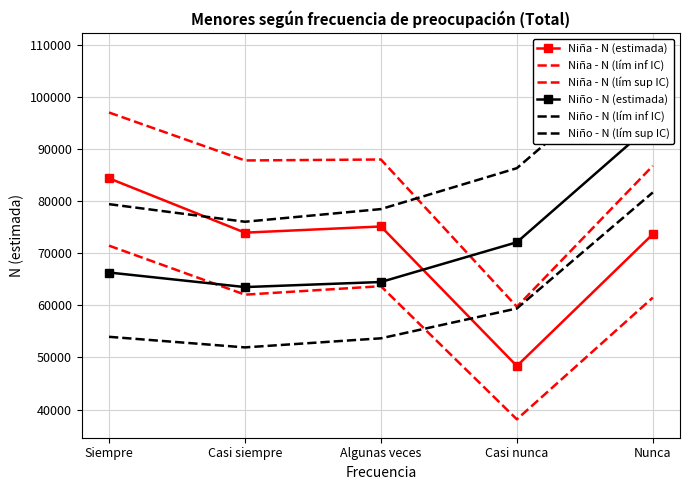

Does the chart have visible grid lines?

Yes